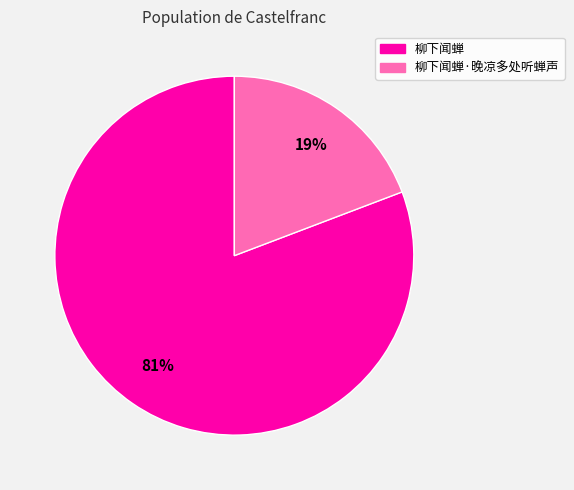

Does any single category account for the majority?

Yes